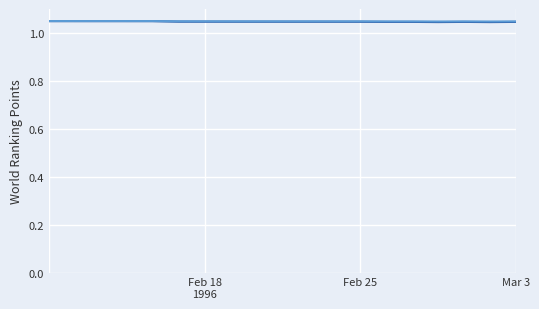

How many lines are shown in the chart?

2